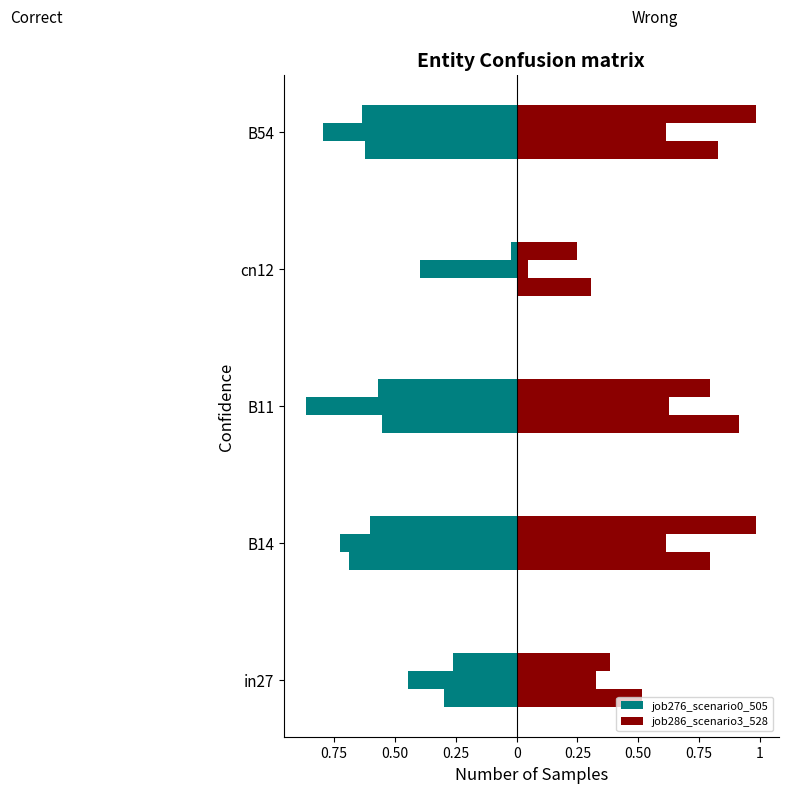

How many series are shown in this chart?

2